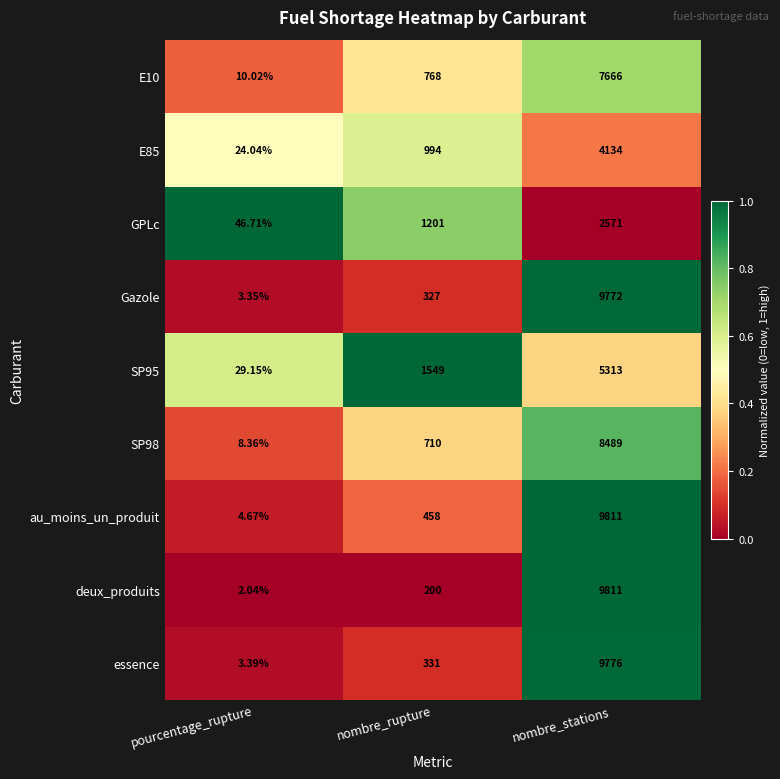

Which category has the highest value across all series?

nombre_stations